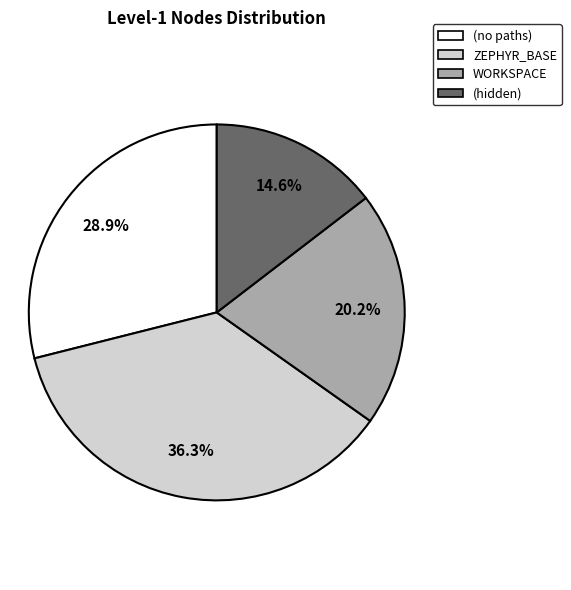

What is the ratio of the value at (no paths) to the value at WORKSPACE?

1.4